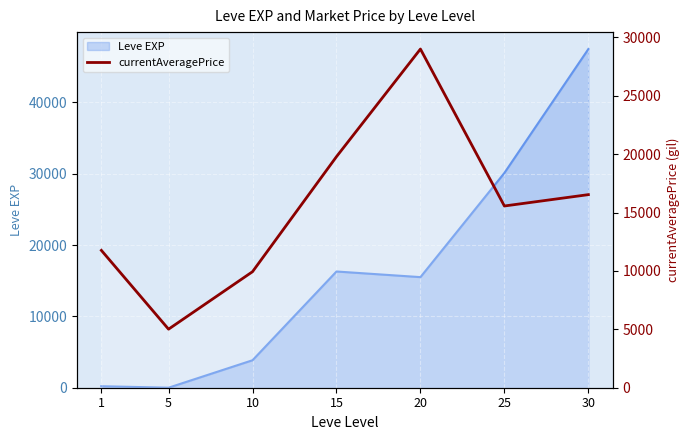

How many lines are shown in the chart?

1